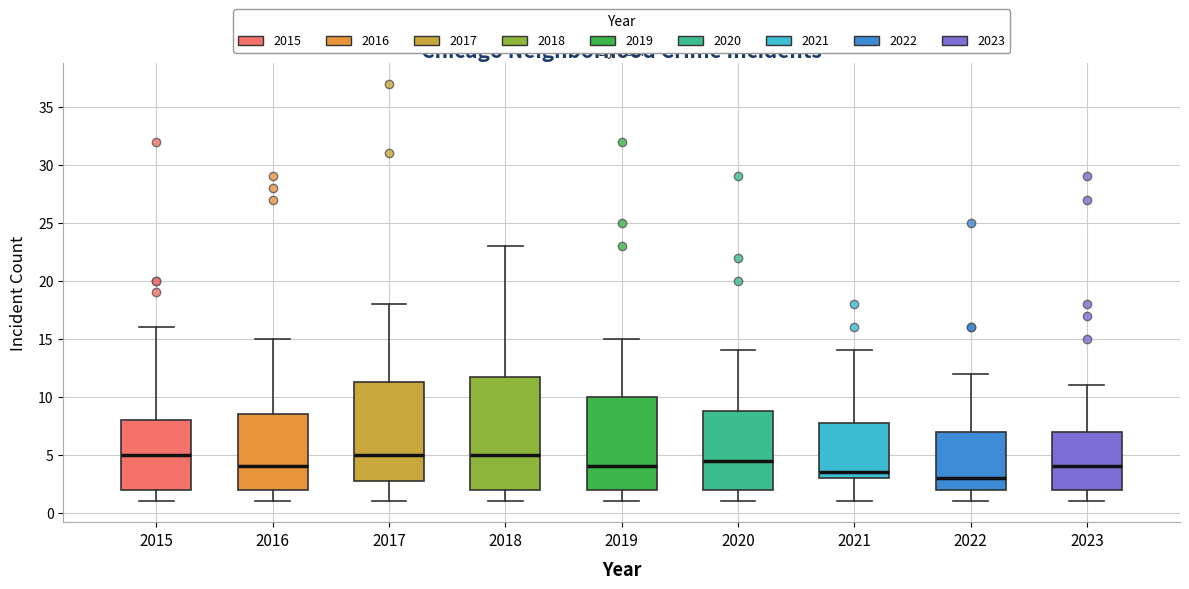

Which box is the tallest, from its lower edge to its upper edge?

2018